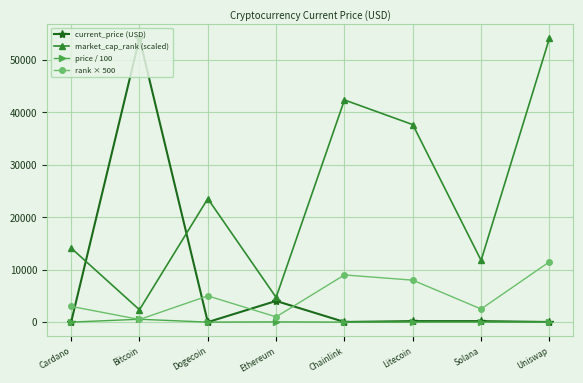

How many data points does each series have?

8